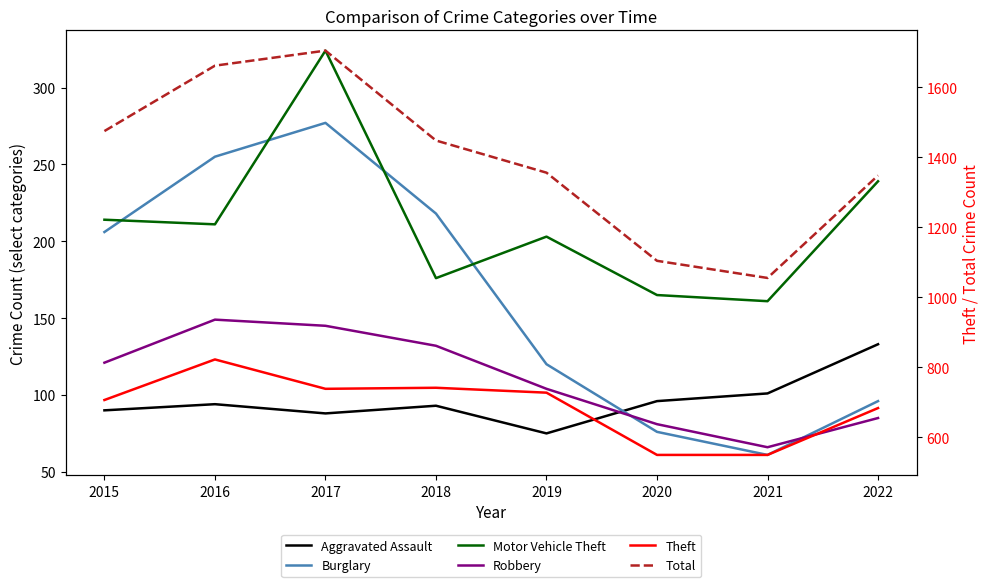

Where is the first local minimum for Burglary?

2021